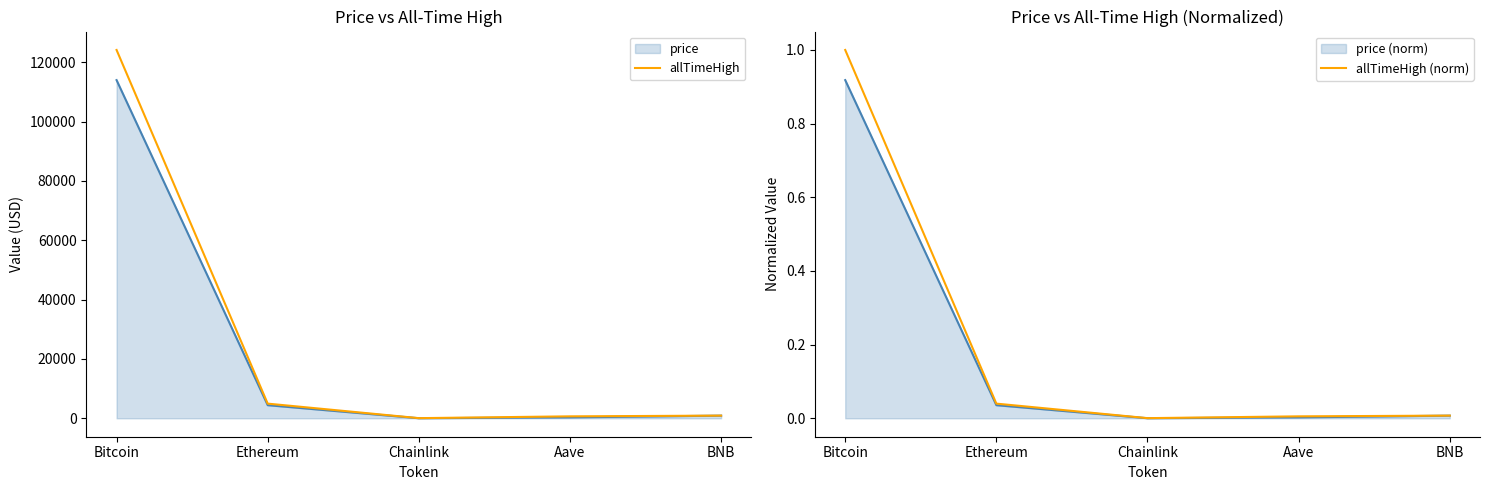

Which series has the largest total across all categories?

allTimeHigh